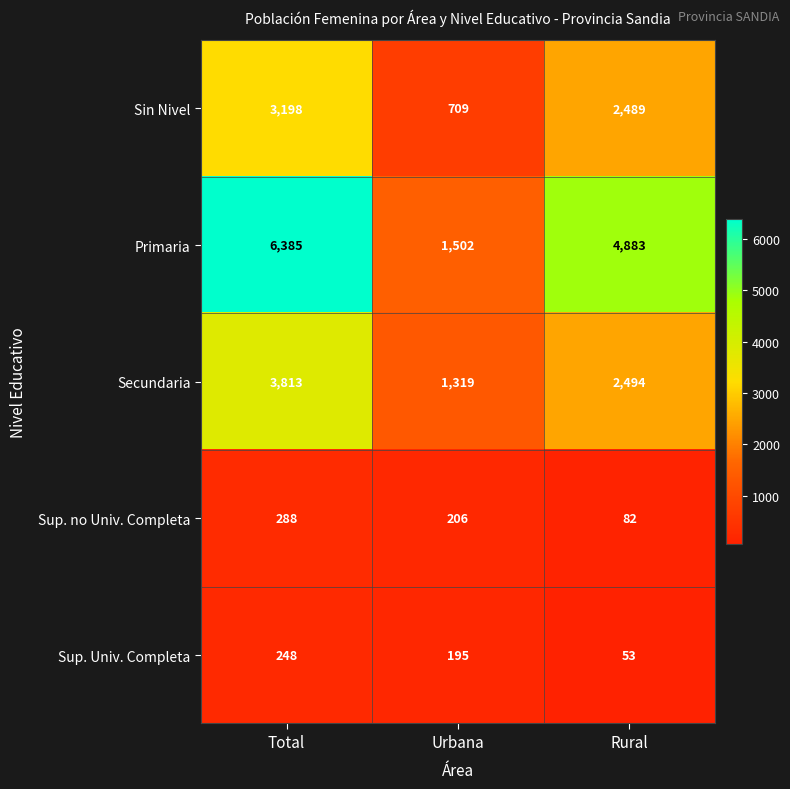

How many values in the Sup. no Univ. Completa series are below 206?

1